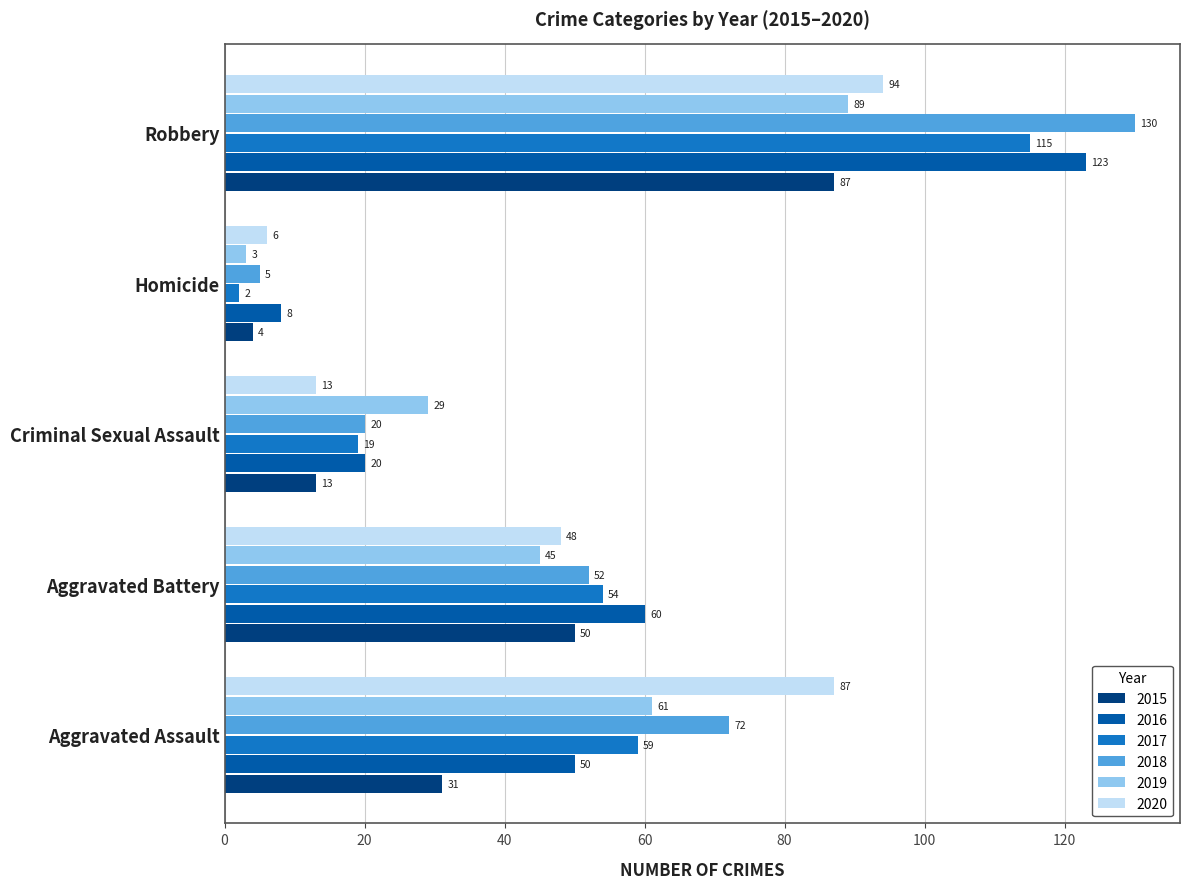

What is the total value across all series at Criminal Sexual Assault?

114